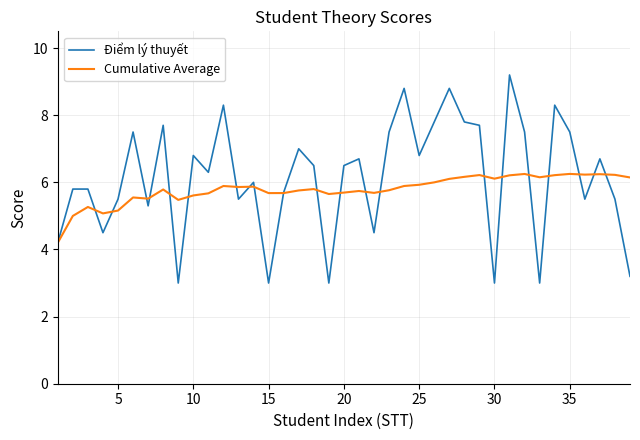

What are all the series names shown in the legend?

Điểm lý thuyết, Cumulative Average